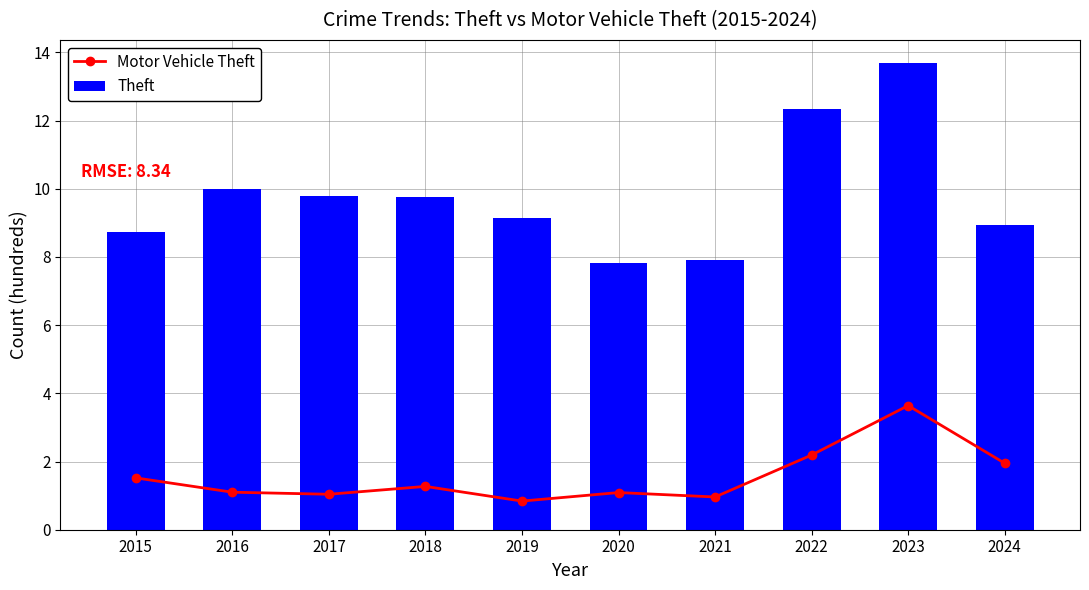

What is the minimum value for Theft?

7.8